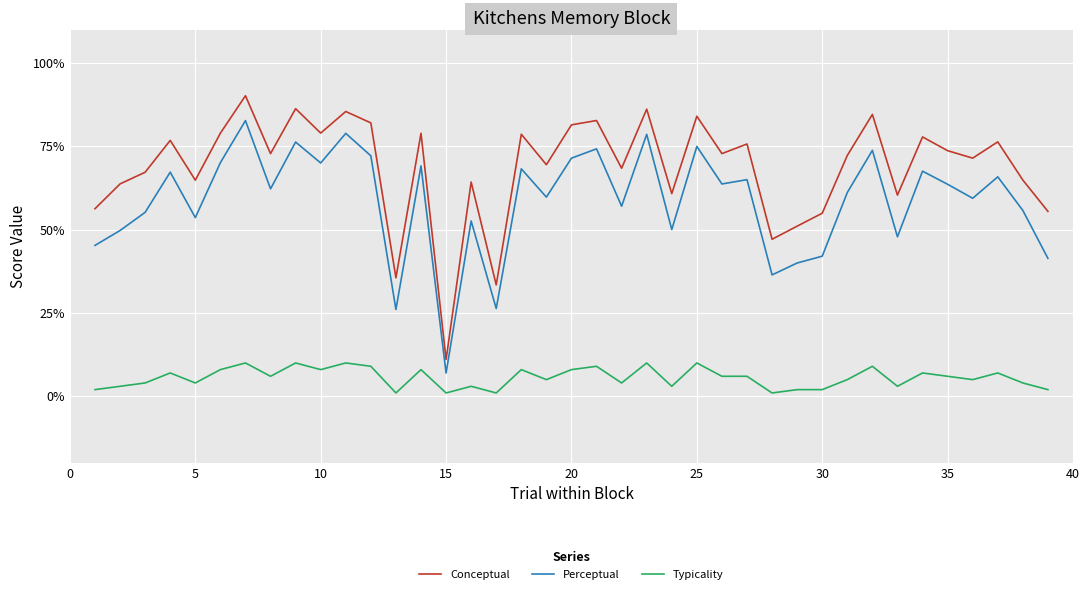

Count the Typicality values in the range 3 to 8.

23